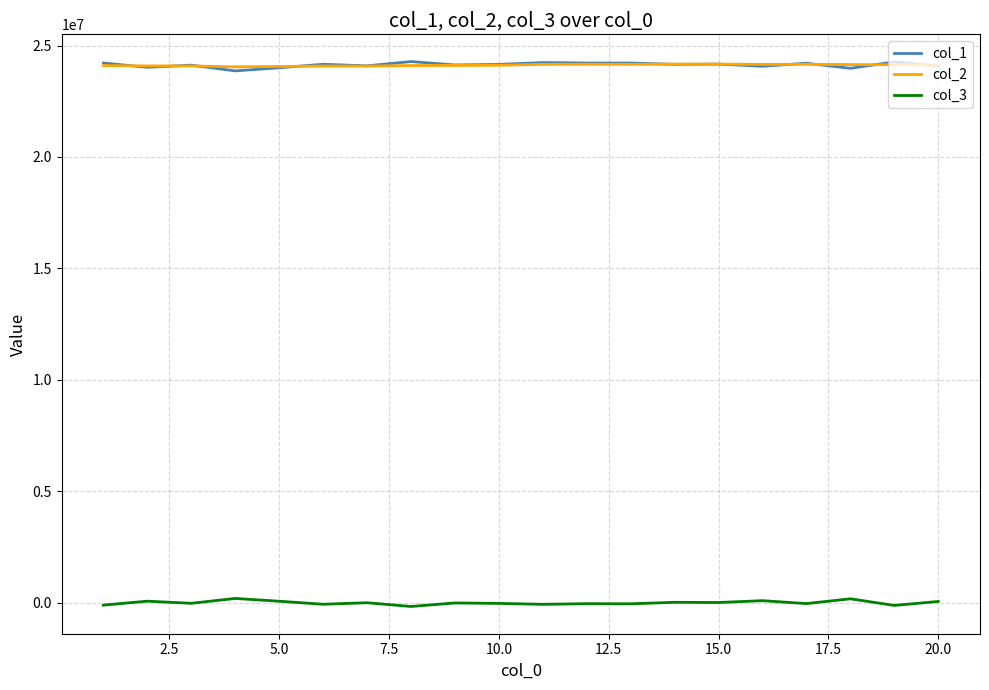

What is the maximum value shown in the chart?

24279874.2